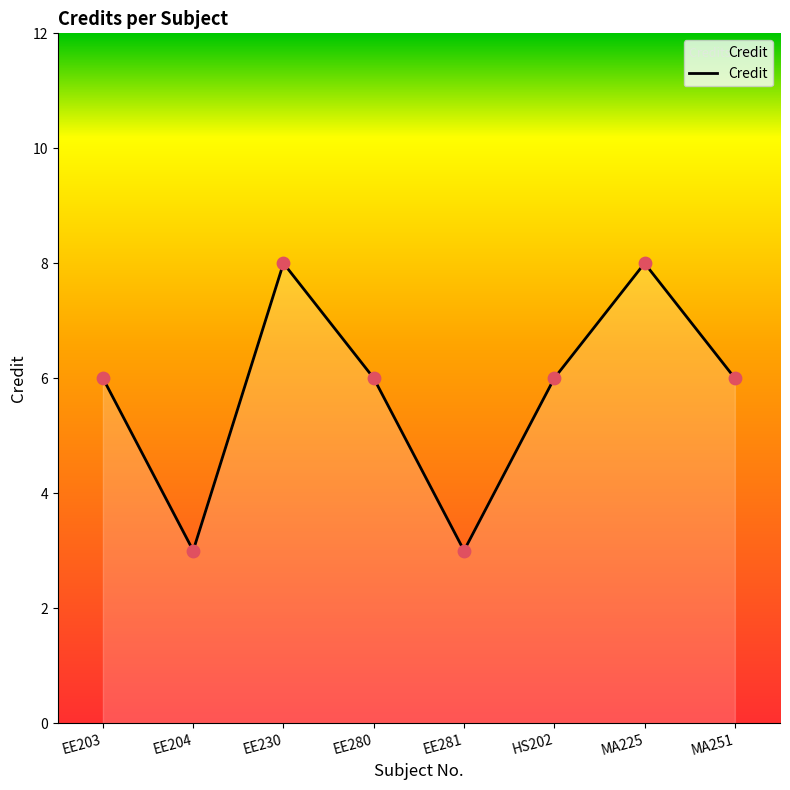

What is the ratio of the value at MA251 to the value at EE281?

2.0